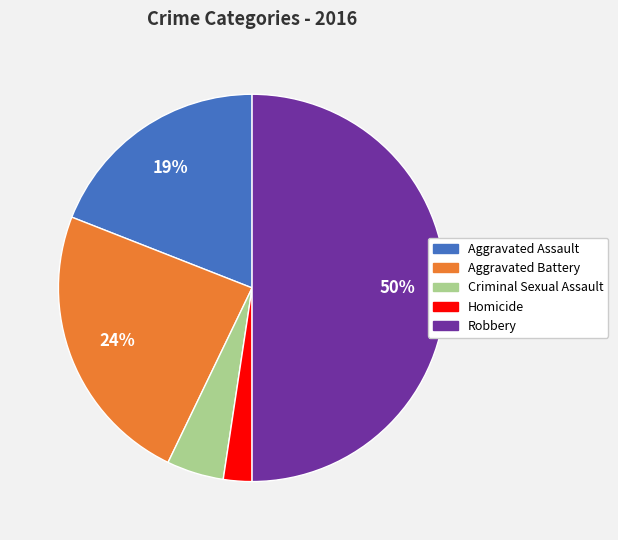

Rank the categories by value from lowest to highest.

Homicide, Criminal Sexual Assault, Aggravated Assault, Aggravated Battery, Robbery